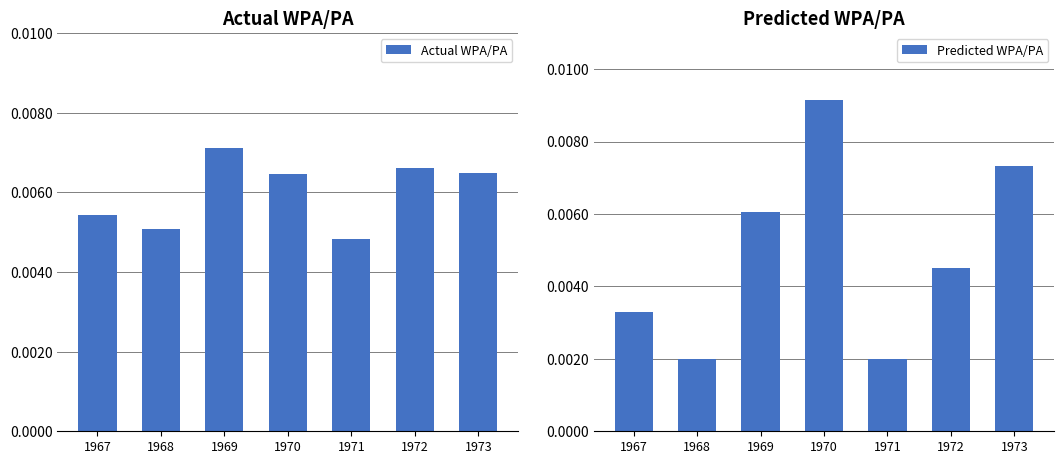

List the labels in order of Predicted WPA/PA value, smallest first.

1968, 1971, 1967, 1972, 1969, 1973, 1970